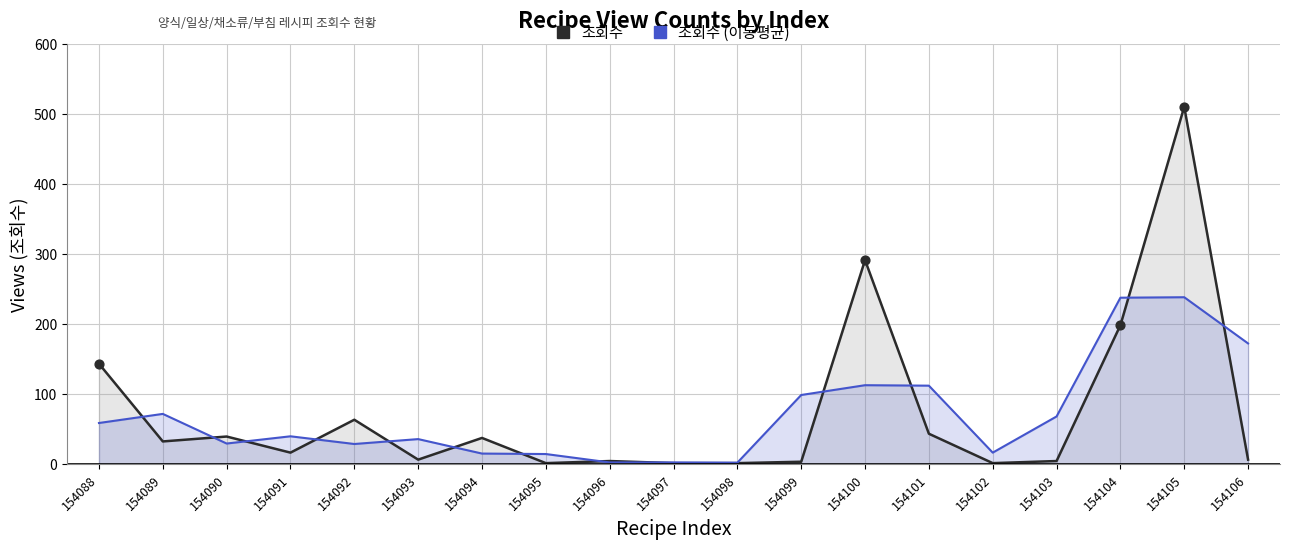

Which series has the largest Y range (max minus min)?

조회수